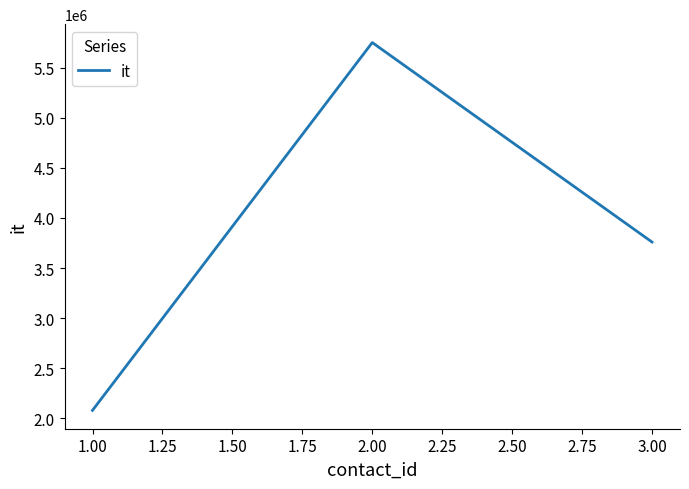

What is the change in value from 1.00 to 3.00?

+1679384